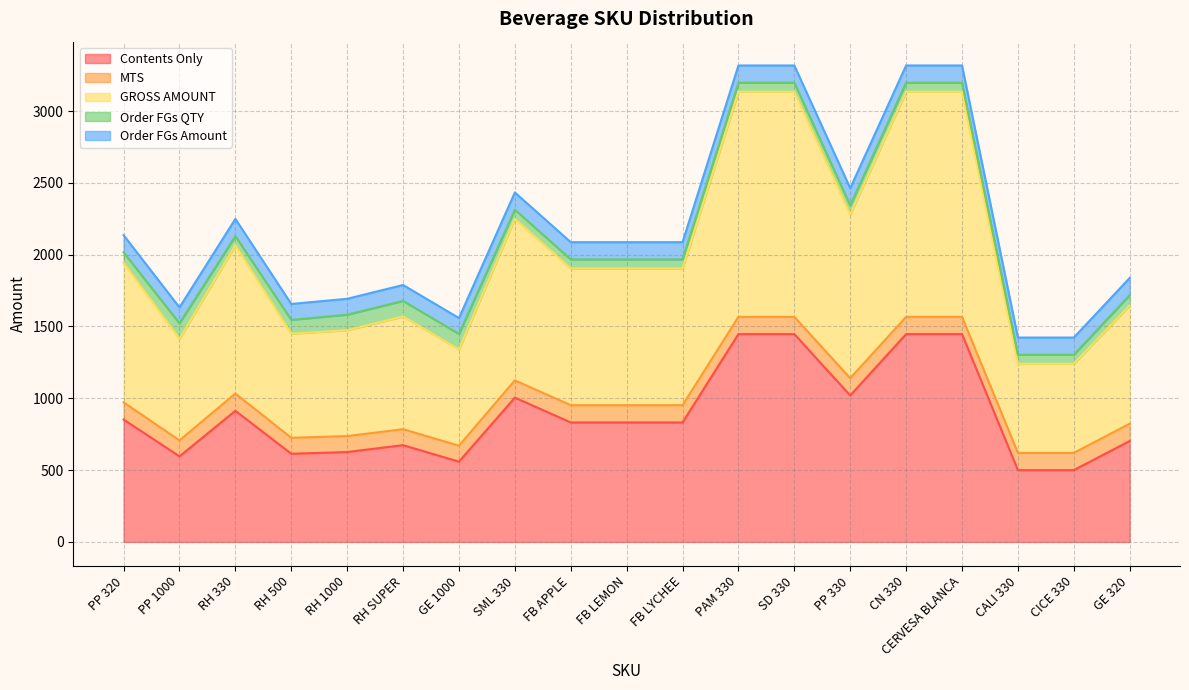

Which series has the largest total across all categories?

GROSS AMOUNT